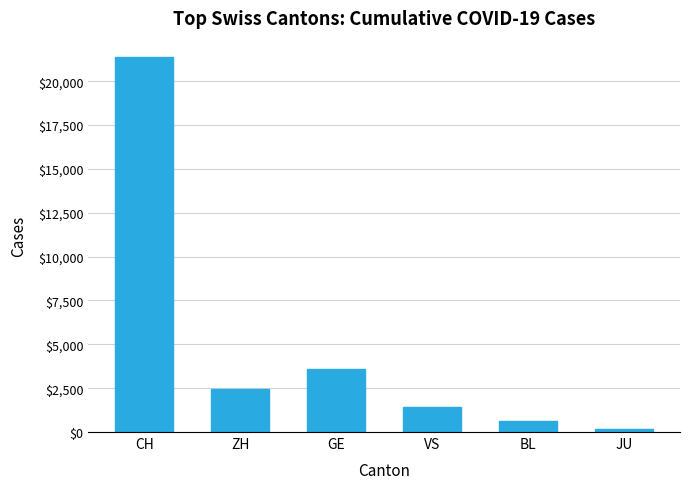

What is the maximum value shown in the chart?

21398